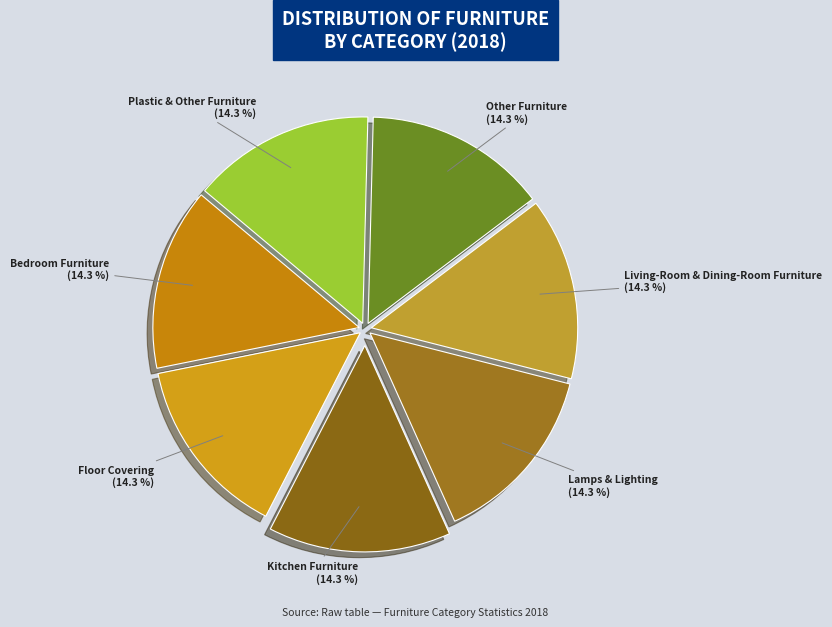

Which slice is the largest?

Lamps & Lighting